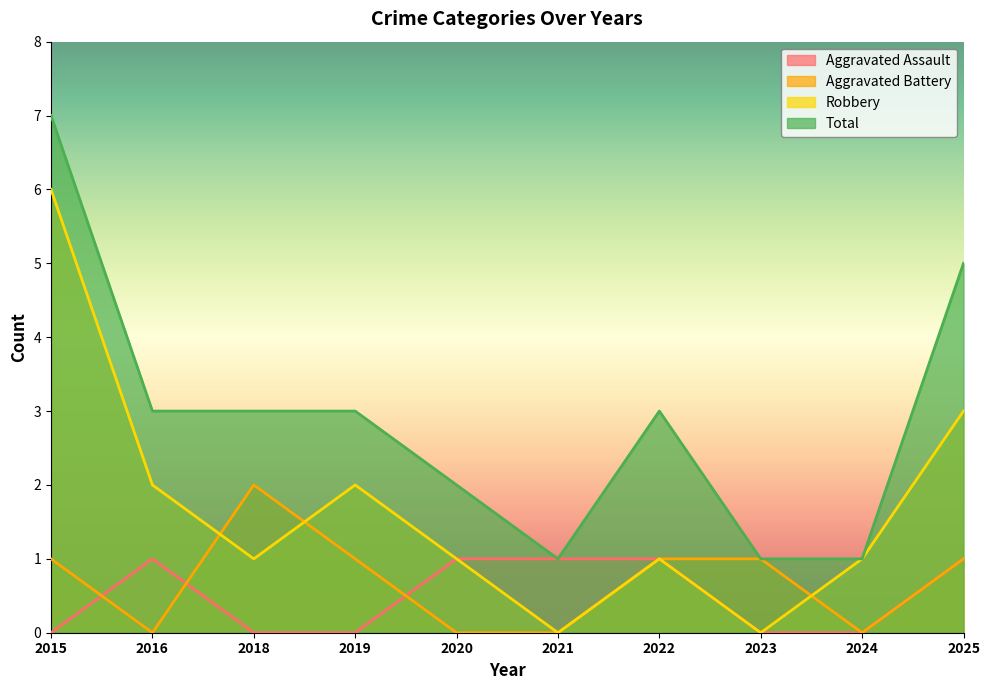

Between 2015 and 2023, which series saw the biggest shift?

Robbery